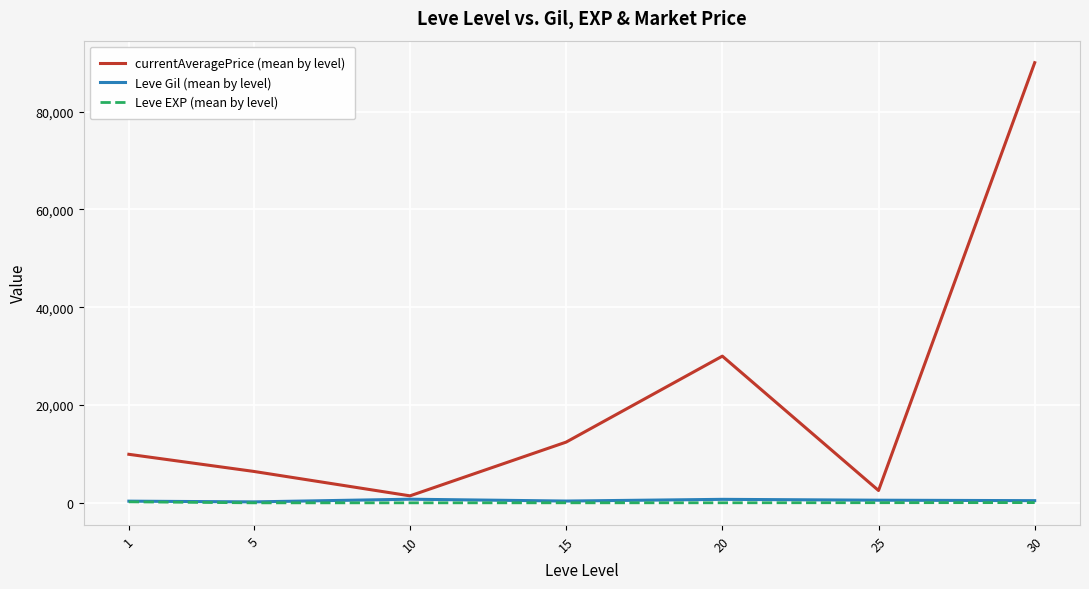

True or false: Leve EXP (mean by level) has a value of 12.7 at 15.

True